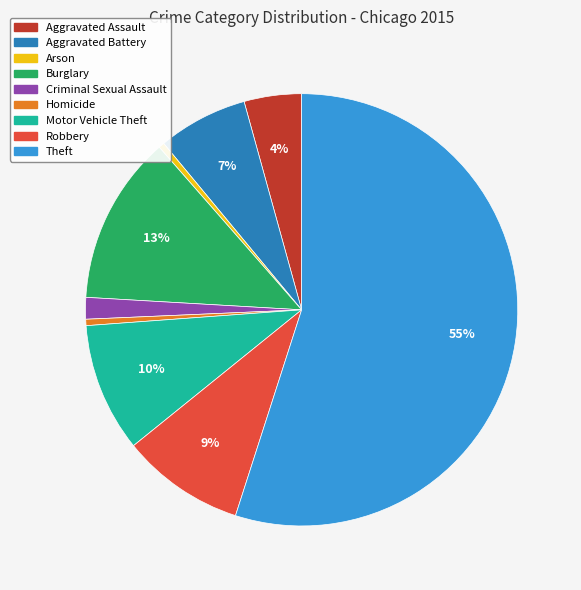

Which slice is the largest?

Theft